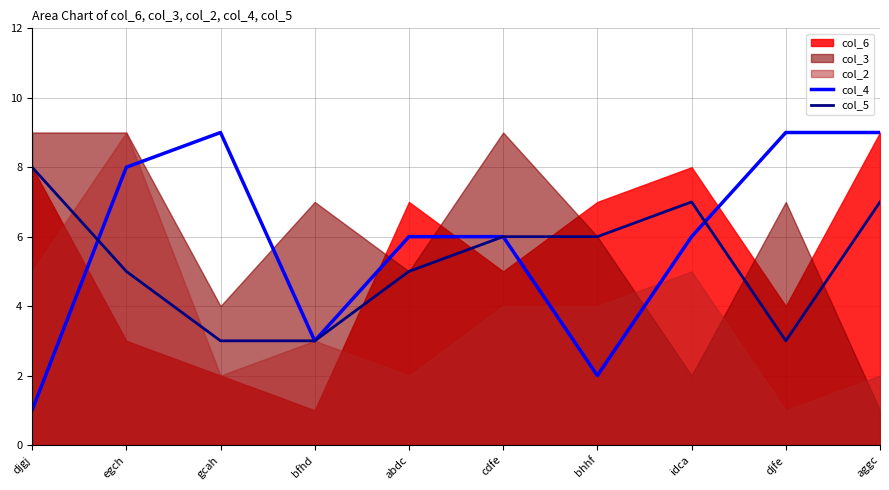

What is the greatest value displayed?

9